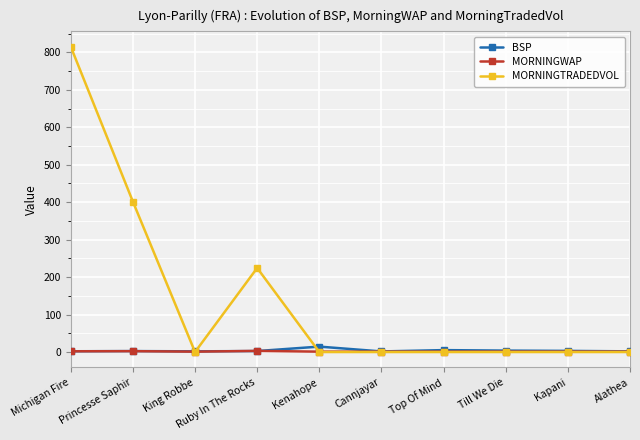

At which category is the sum across all series the highest?

Michigan Fire